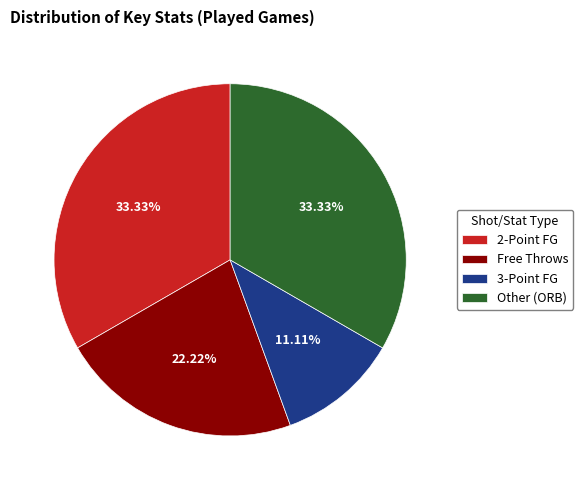

Is the sum of Free Throws and Other (ORB) greater than half?

Yes